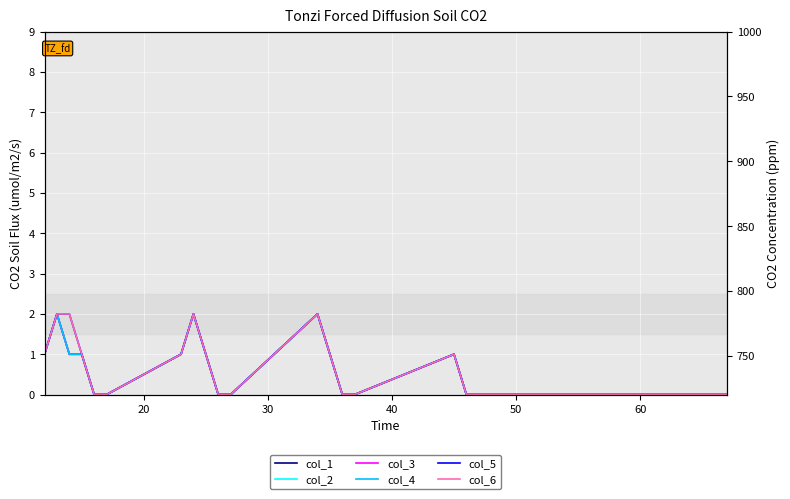

The col_1 series shows 1 at 18. True or false?

False